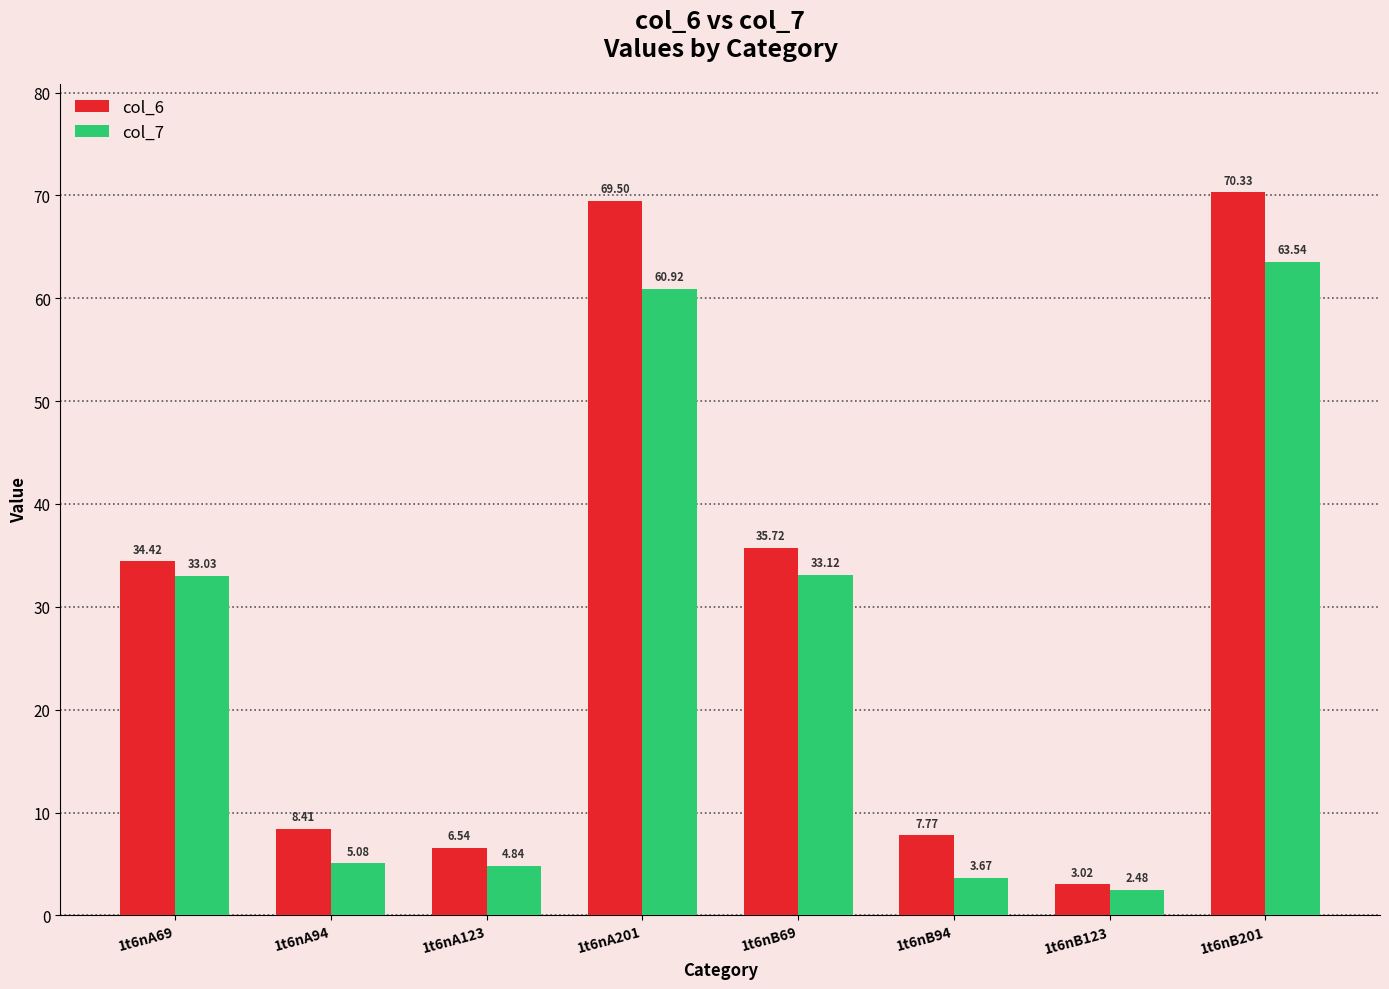

List the series in order of their overall mean, lowest first.

col_7, col_6